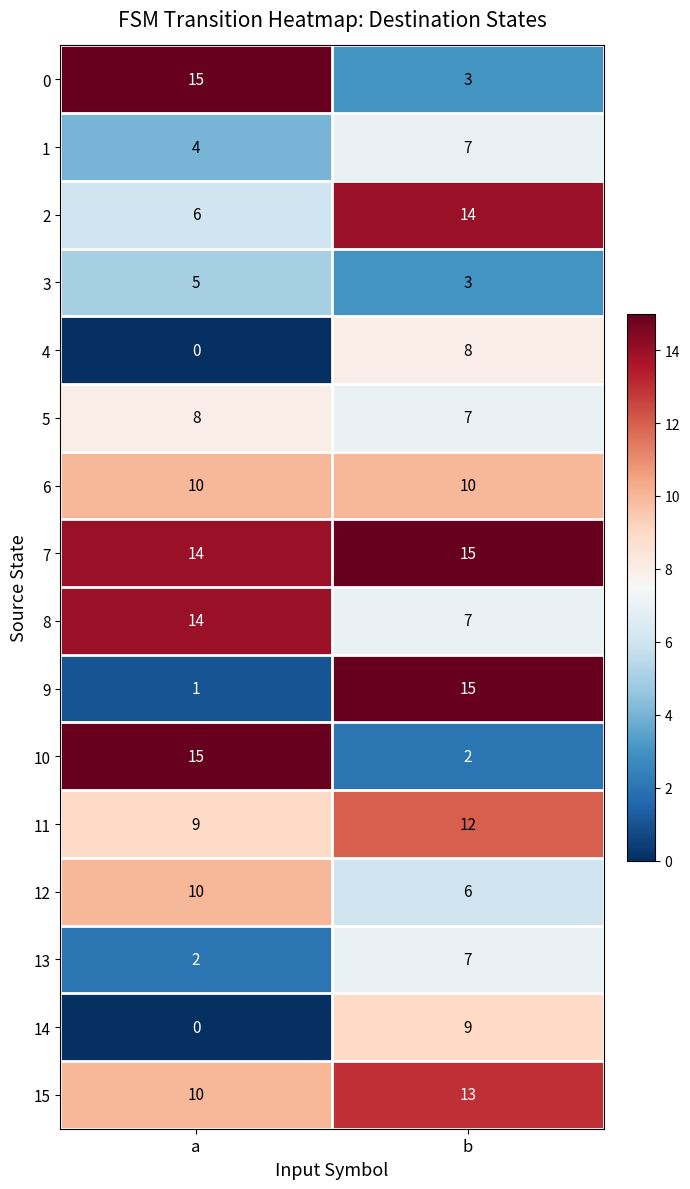

Which category has the lowest value across all series?

a